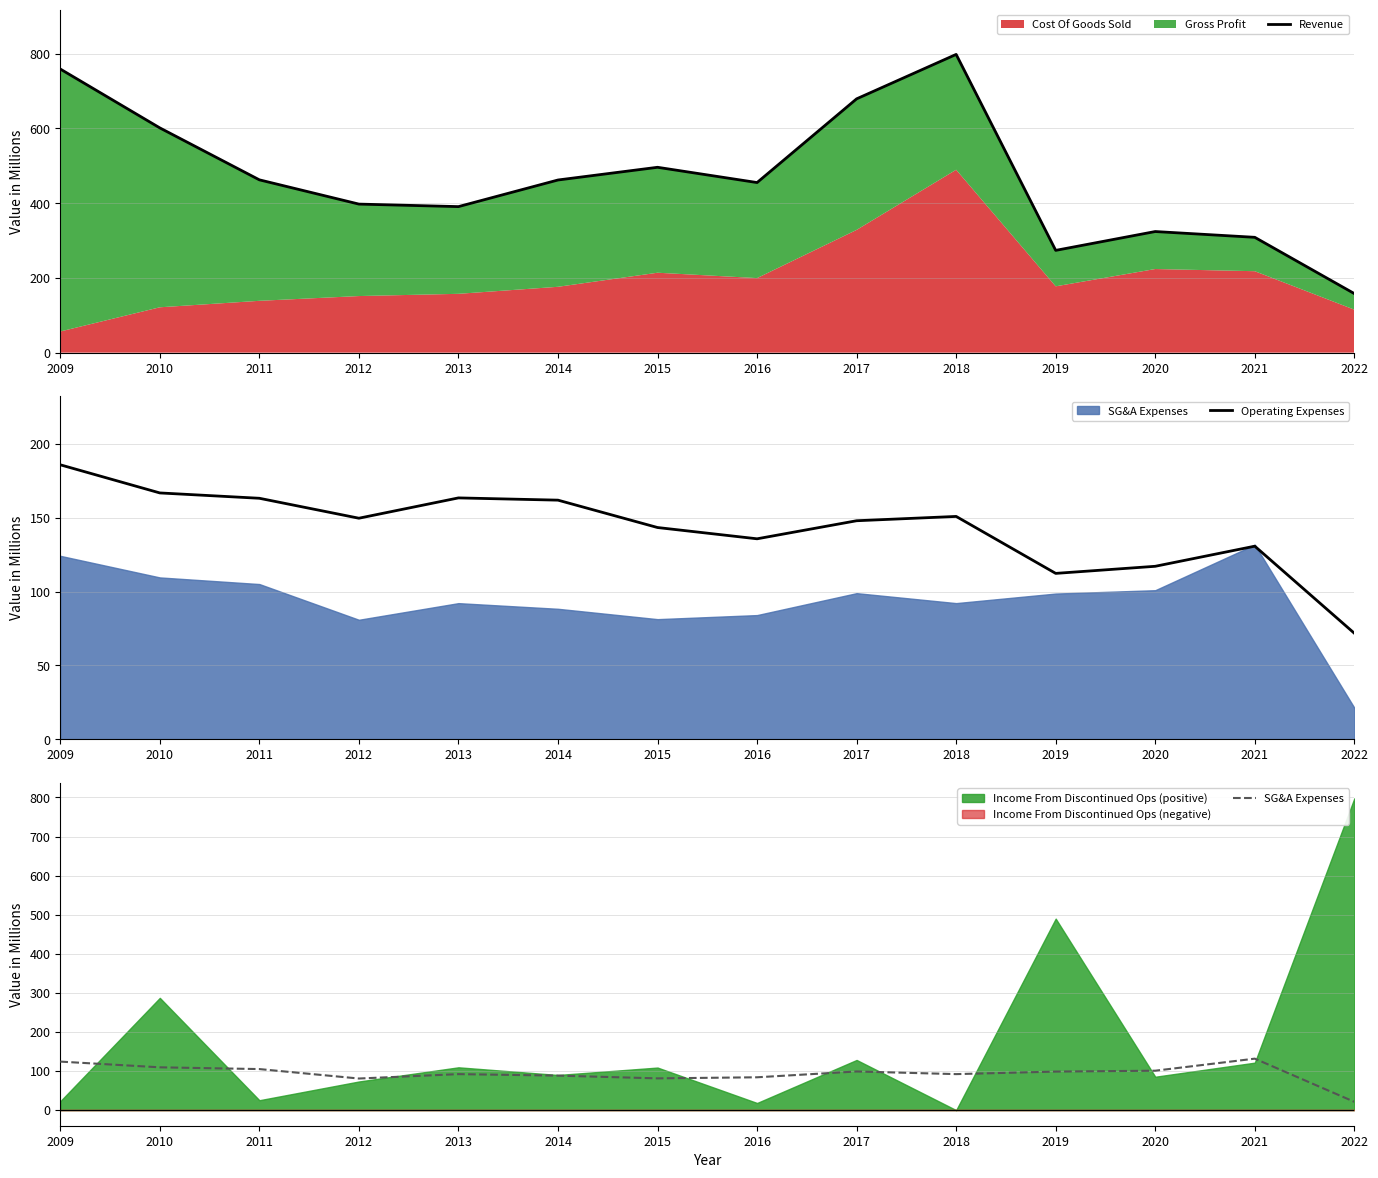

What is the greatest value displayed?

798.1